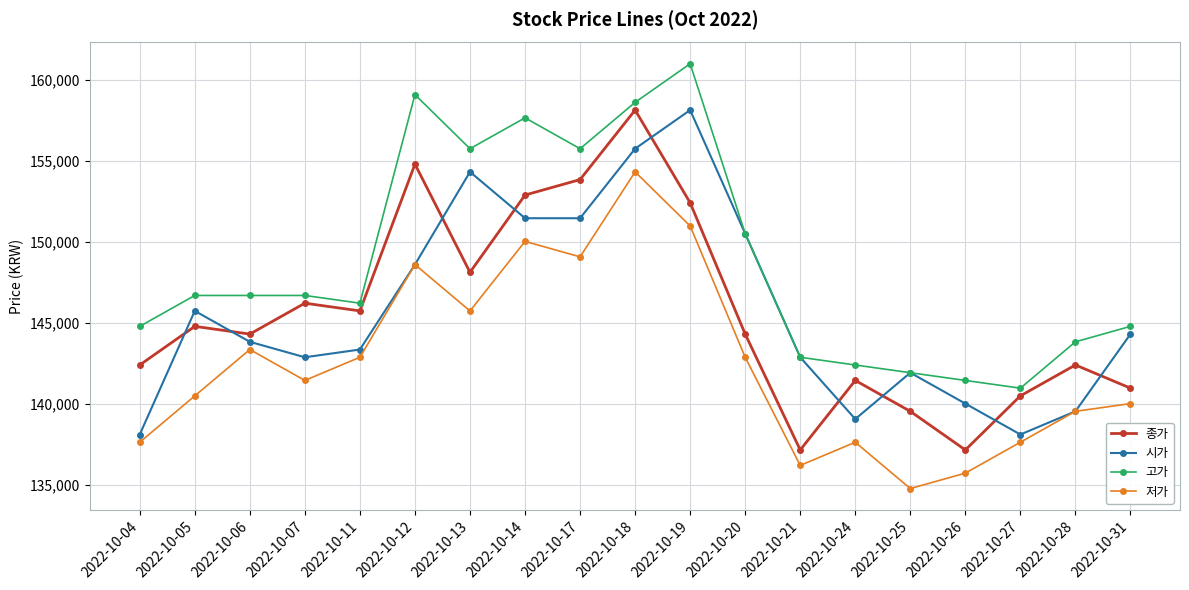

True or false: 종가 and 시가 intersect in this chart.

True